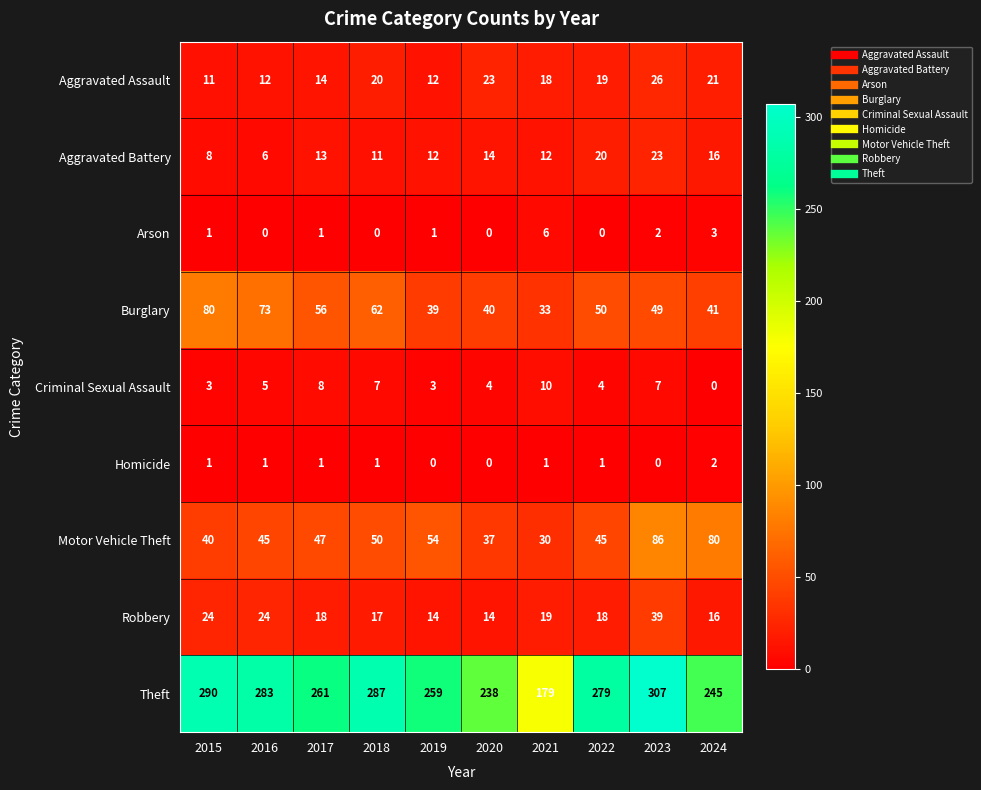

What is the difference between the Arson values at 2024 and 2022?

3